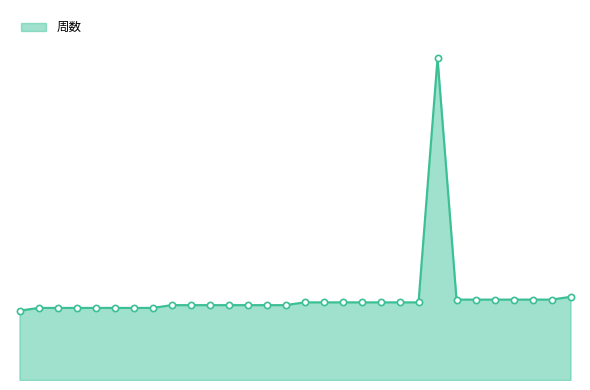

Which series has the largest total across all categories?

周数_line